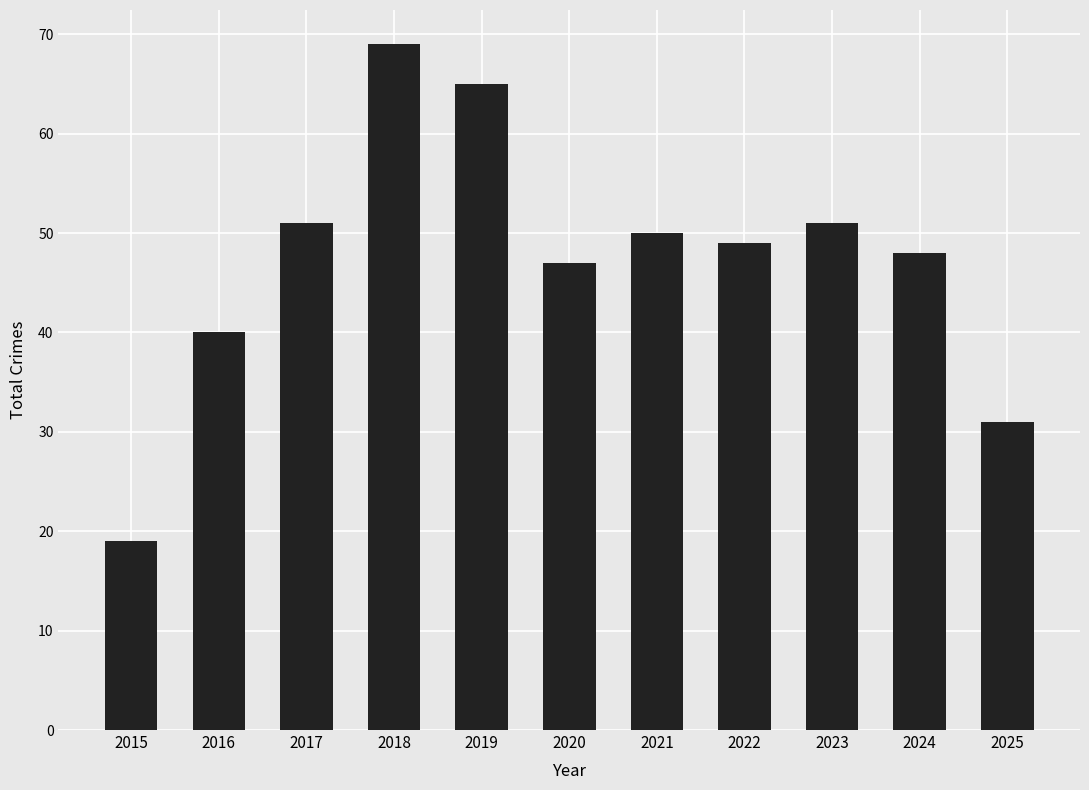

The chart shows a value of 40 at 2016. True or false?

True